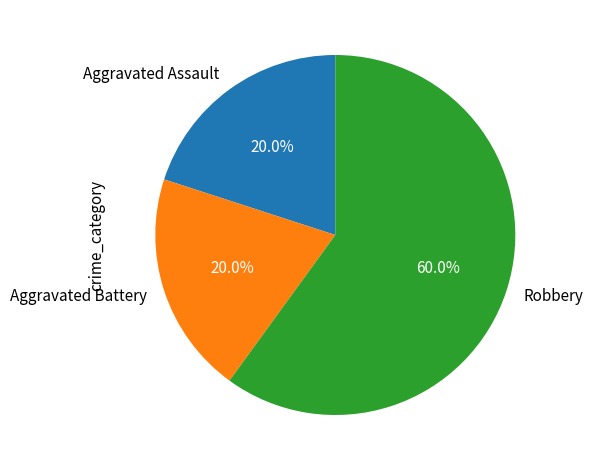

Is the sum of Aggravated Assault and Aggravated Battery greater than half?

No